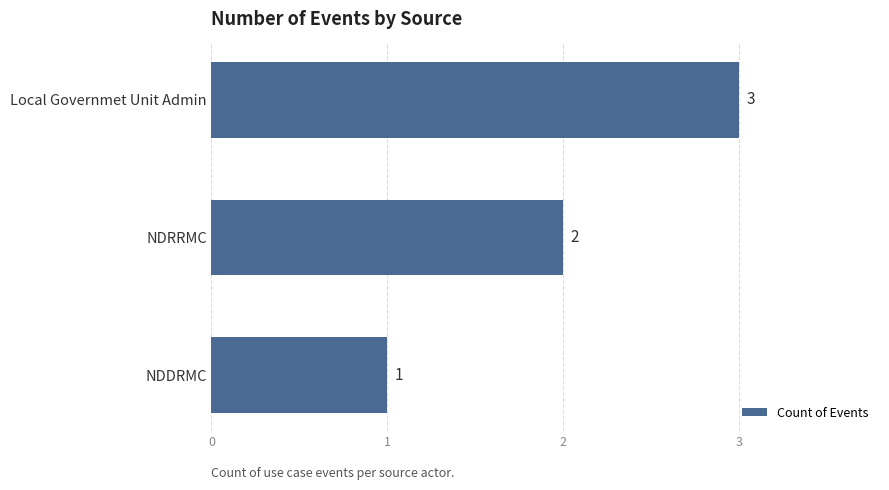

Which has a higher value, NDDRMC or NDRRMC?

NDRRMC